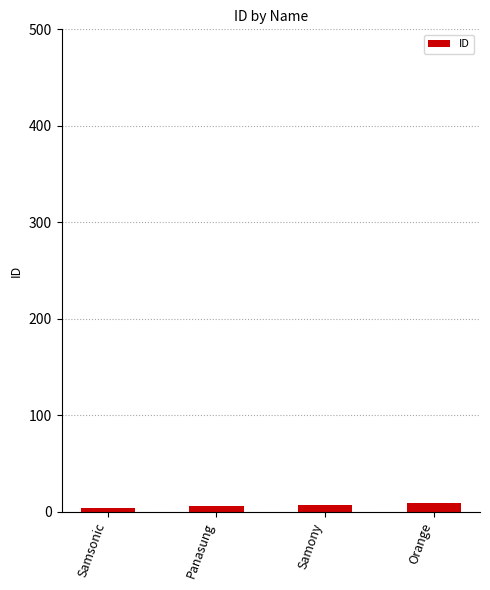

Count the number of data series in this chart.

1